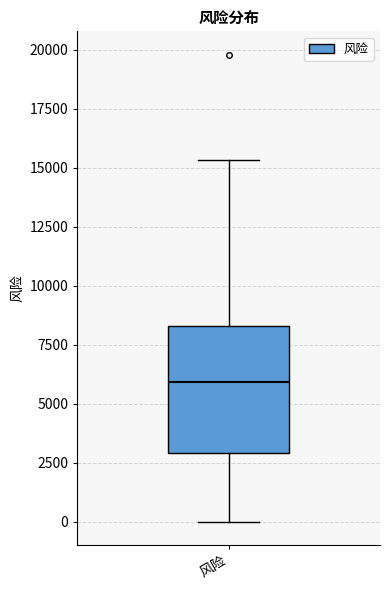

Where is the upper edge of the box for 风险 on the y-axis? The values are not printed on the chart, so give them approximately, as read against the axis.

8500